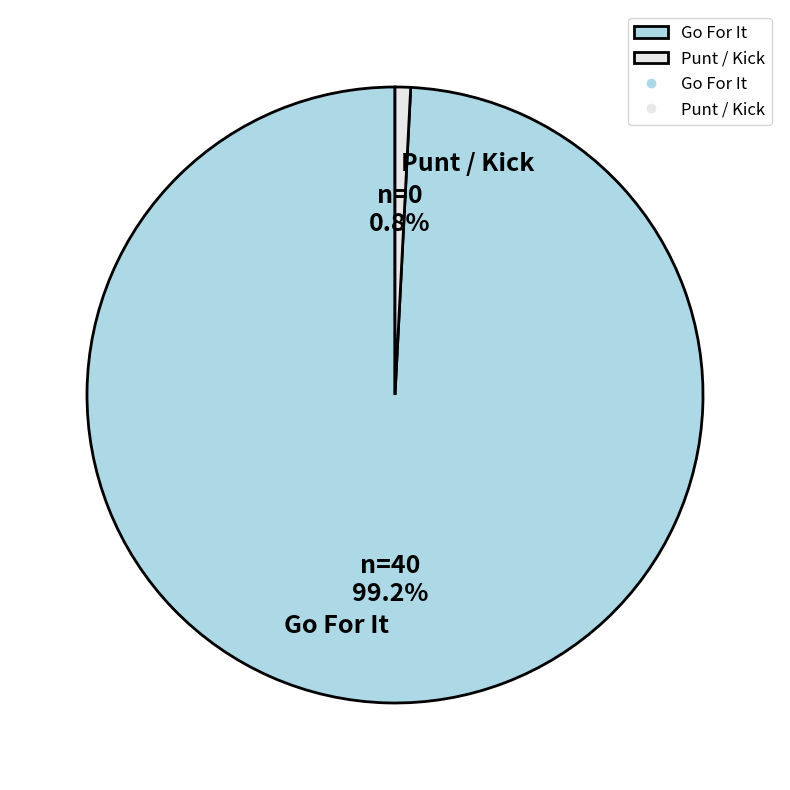

What is the largest slice in the pie chart?

Go For It